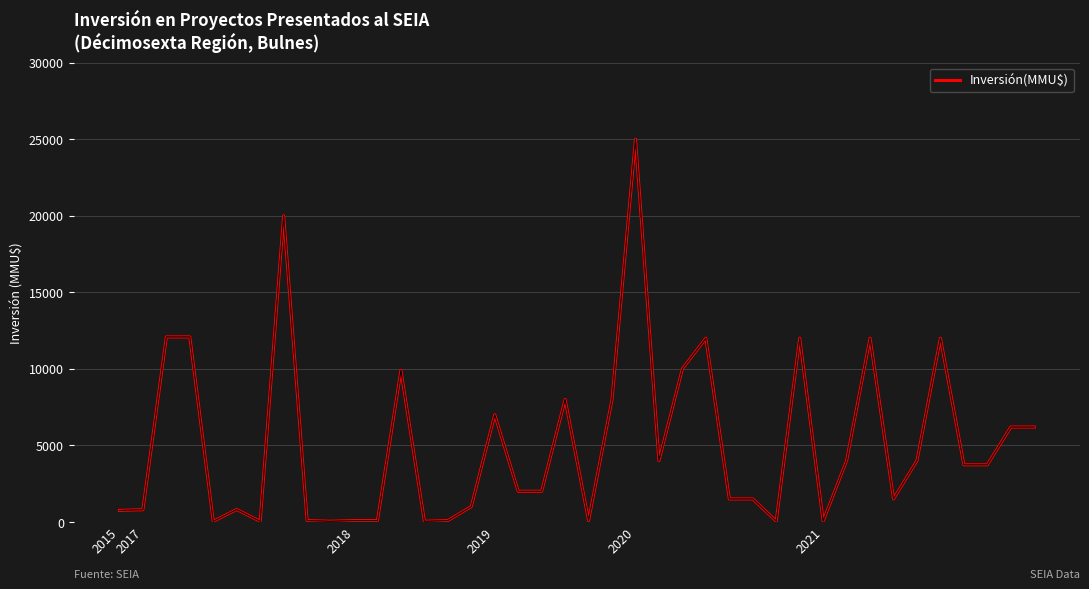

True or false: the data has more than 1 interior local peaks.

True